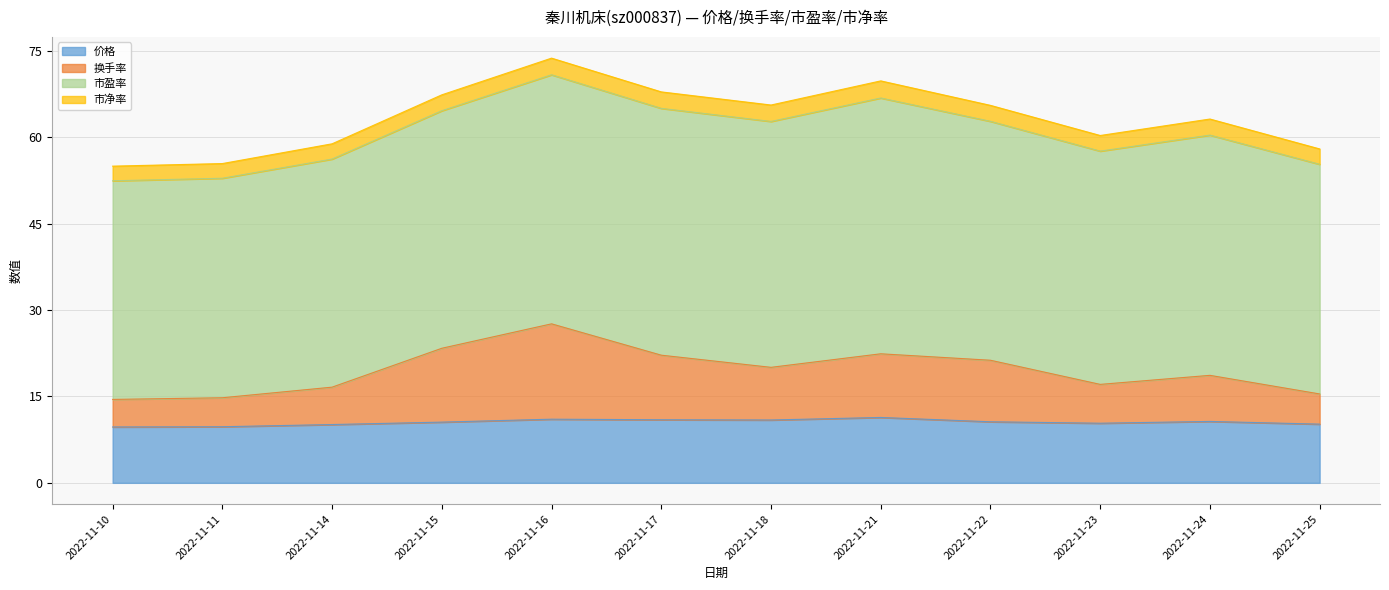

The 换手率 series shows 7.5 at 2022-11-11. True or false?

False